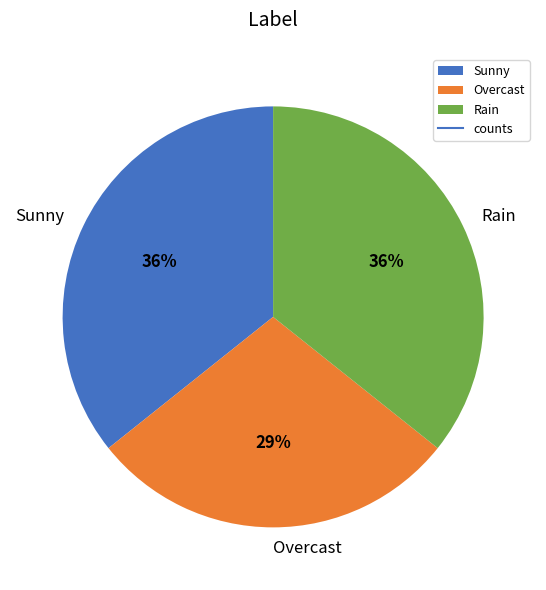

To the nearest percent, what percentage of the pie is Sunny?

36%